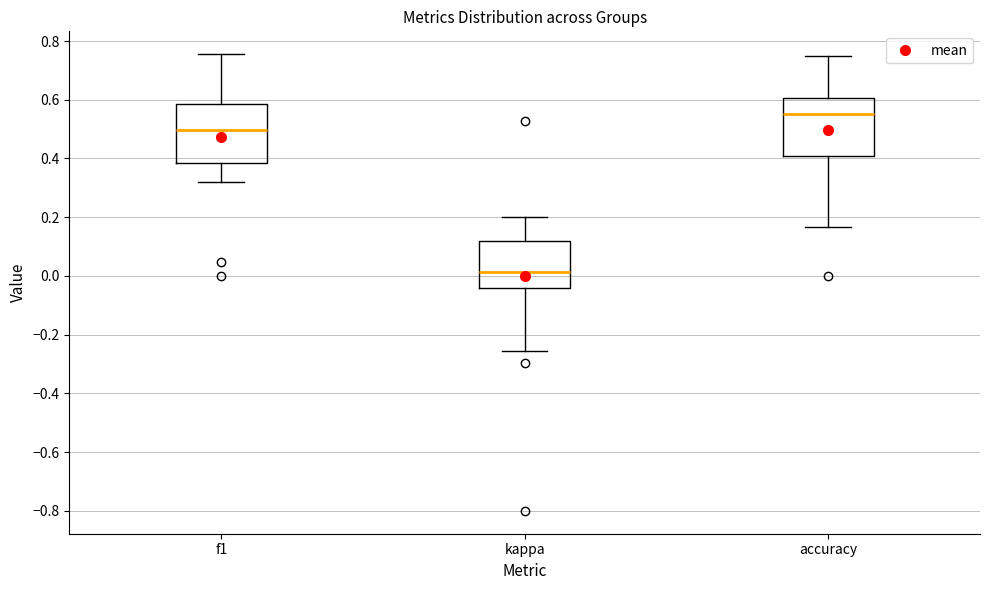

Where does the upper whisker of the box for kappa end on the y-axis? The values are not printed on the chart, so give them approximately, as read against the axis.

0.20